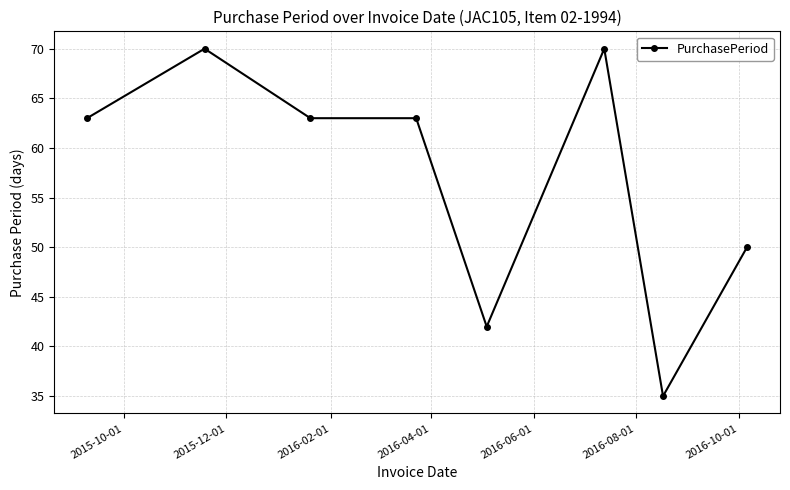

What is the maximum value shown in the chart?

70